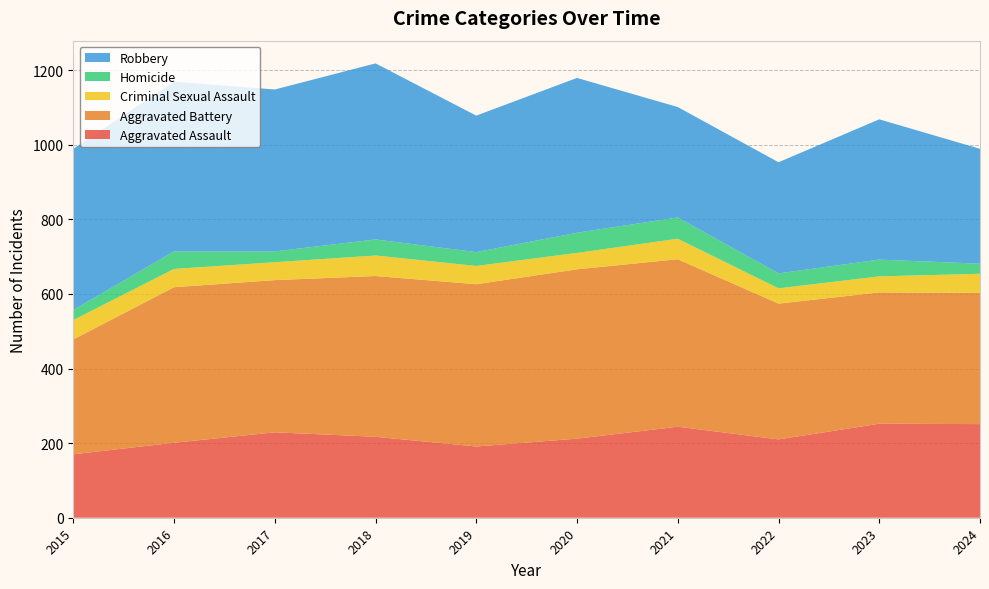

Reading left to right, extract all data points from this chart.

Aggravated Assault: 2015=170	2016=201	2017=229	2018=217	2019=191	2020=212	2021=244	2022=210	2023=252	2024=251
Aggravated Battery: 2015=308	2016=417	2017=408	2018=431	2019=435	2020=454	2021=449	2022=364	2023=352	2024=352
Criminal Sexual Assault: 2015=52	2016=49	2017=48	2018=55	2019=49	2020=44	2021=55	2022=41	2023=43	2024=51
Homicide: 2015=27	2016=47	2017=29	2018=43	2019=37	2020=54	2021=57	2022=40	2023=45	2024=27
Robbery: 2015=432	2016=455	2017=434	2018=472	2019=366	2020=415	2021=296	2022=298	2023=376	2024=308